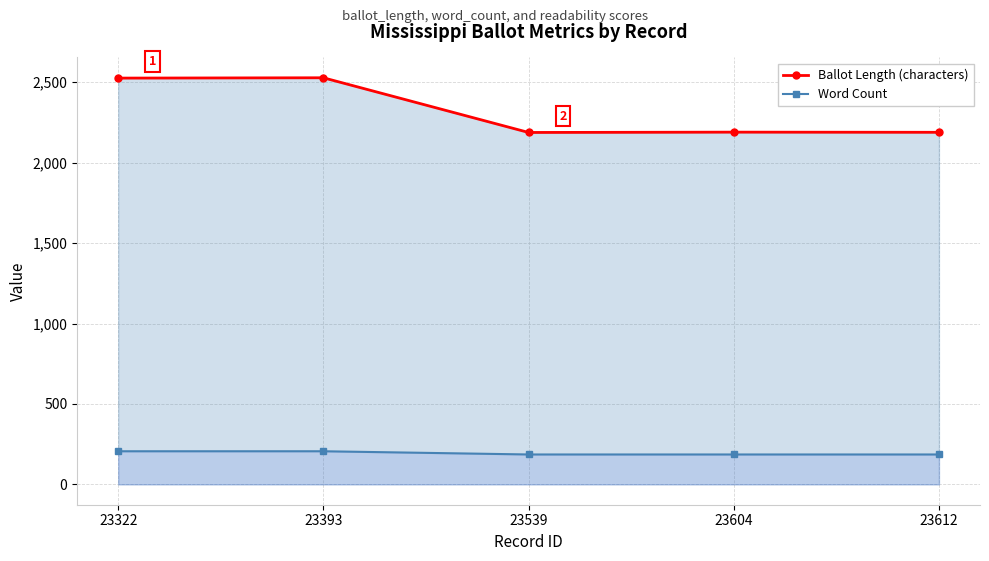

Rank the series at 23604 from highest to lowest value.

Ballot Length (characters), Word Count